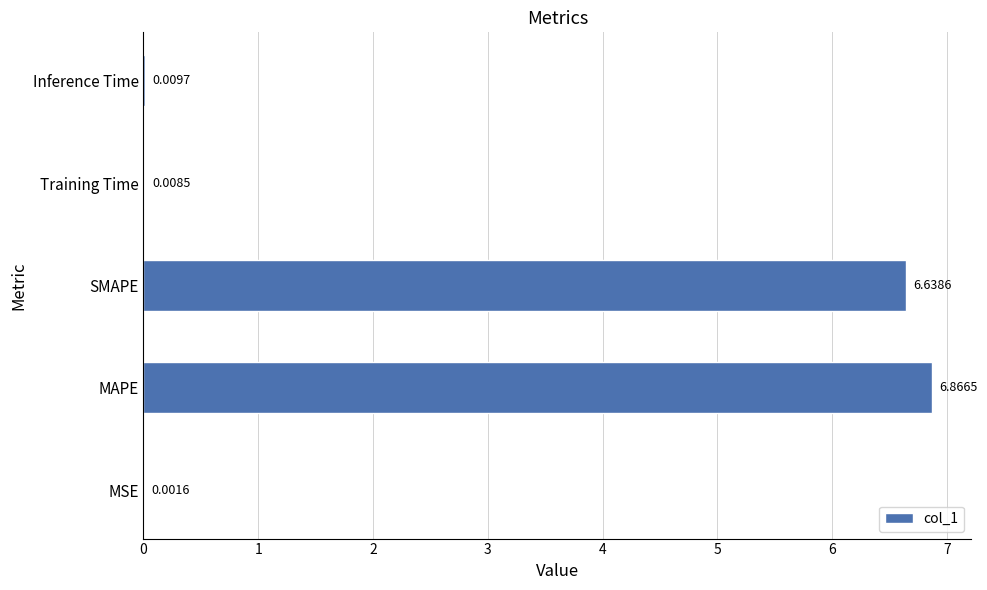

Where is the data nearest to the value 3?

Inference Time